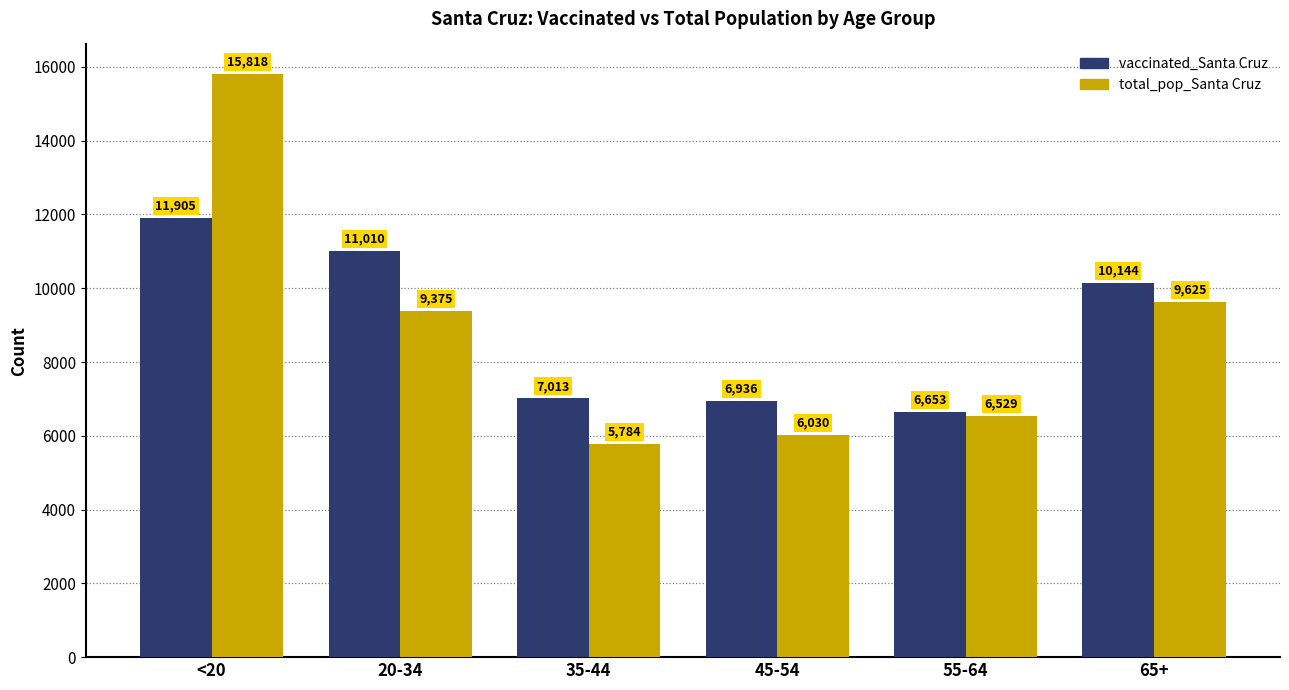

Read the total_pop_Santa Cruz value at 35-44, to the nearest 50.

5800